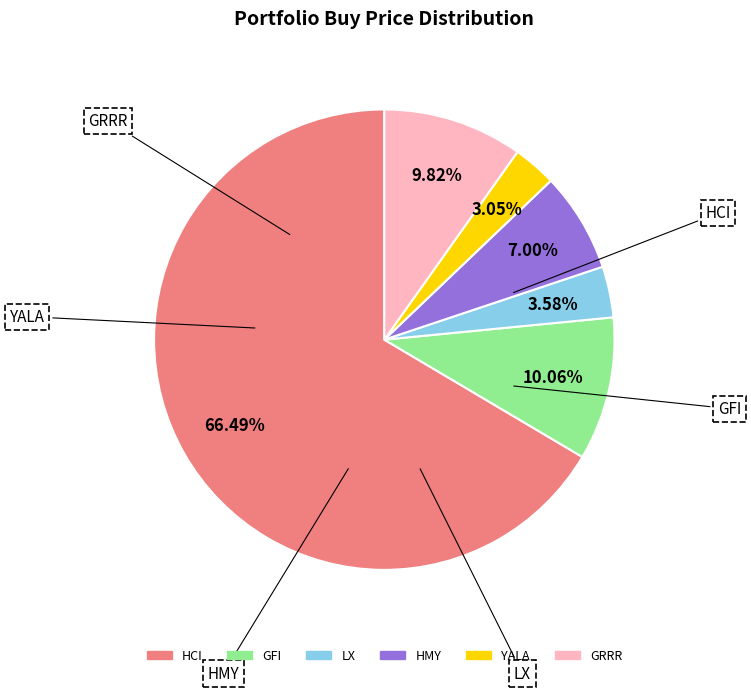

Which slice is the smallest?

YALA